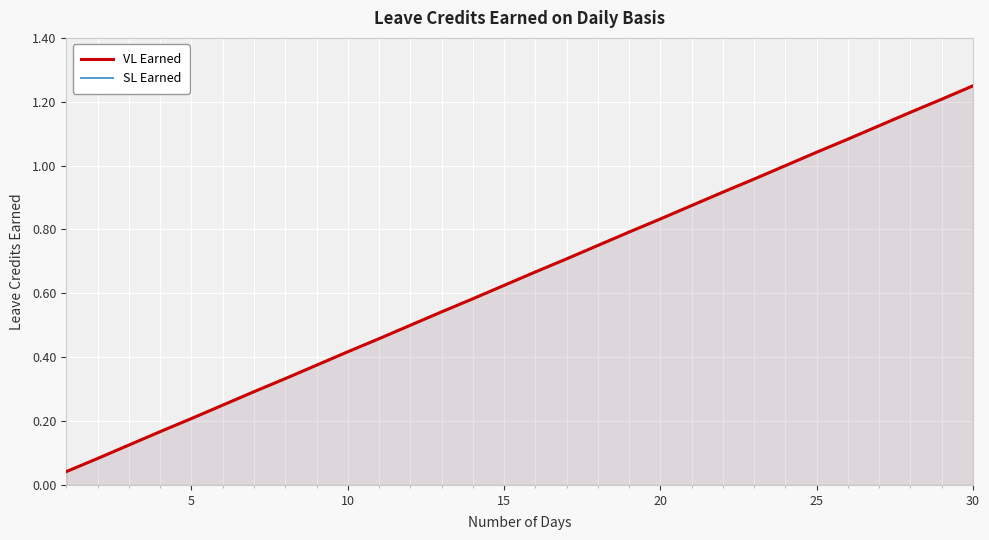

True or false: SL Earned has a value of 0.5 at 21.

False